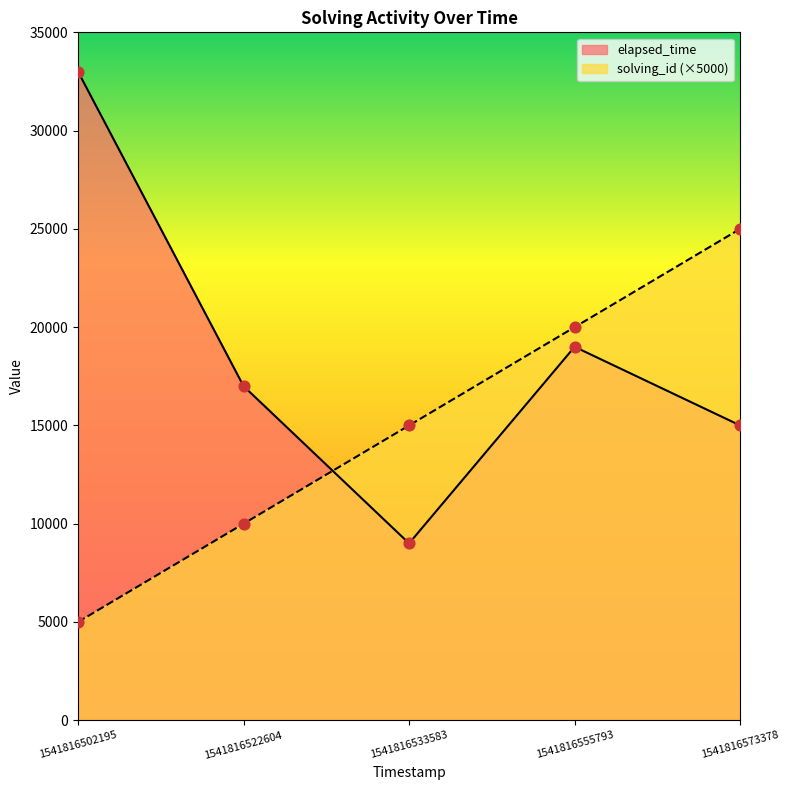

Which series reaches the minimum Y coordinate?

solving_id